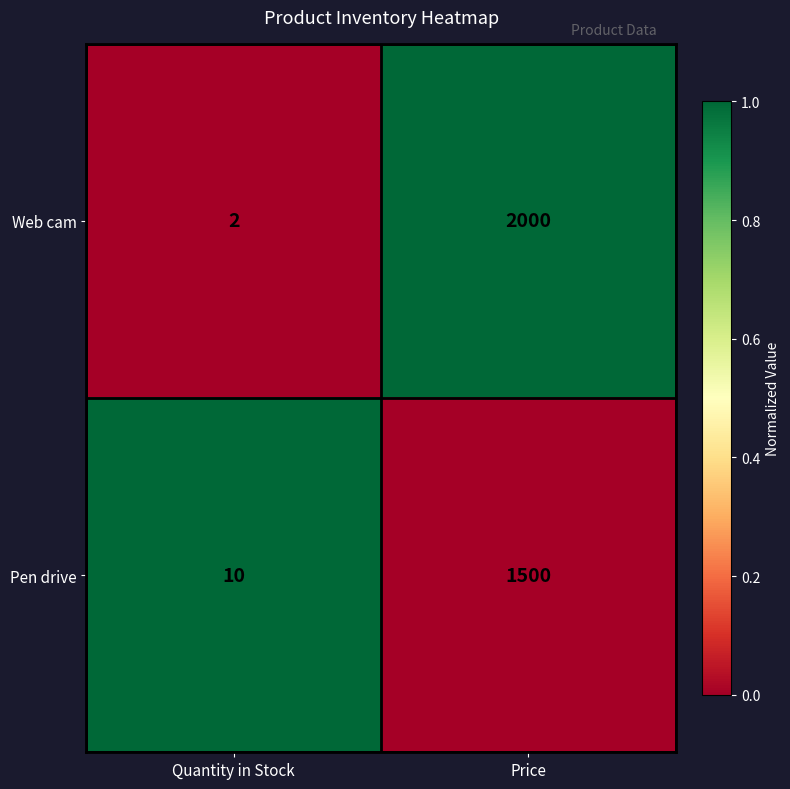

Is the value of Web cam at Quantity in Stock greater than the value of Pen drive at Price?

No